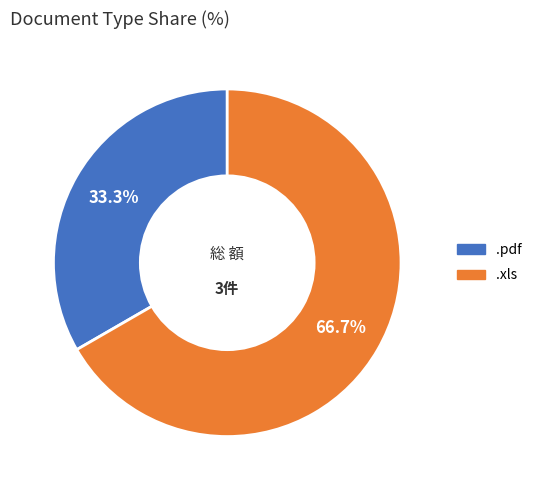

Does .pdf represent more than half of the total?

No